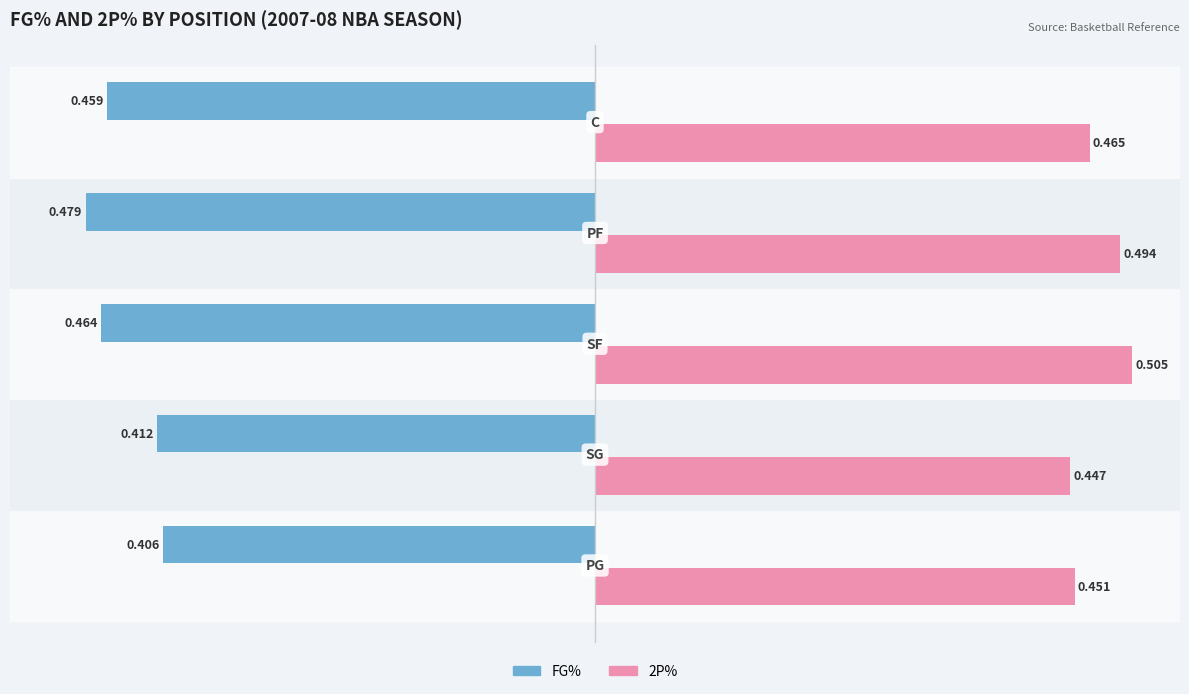

Which series has the widest spread of values?

FG%